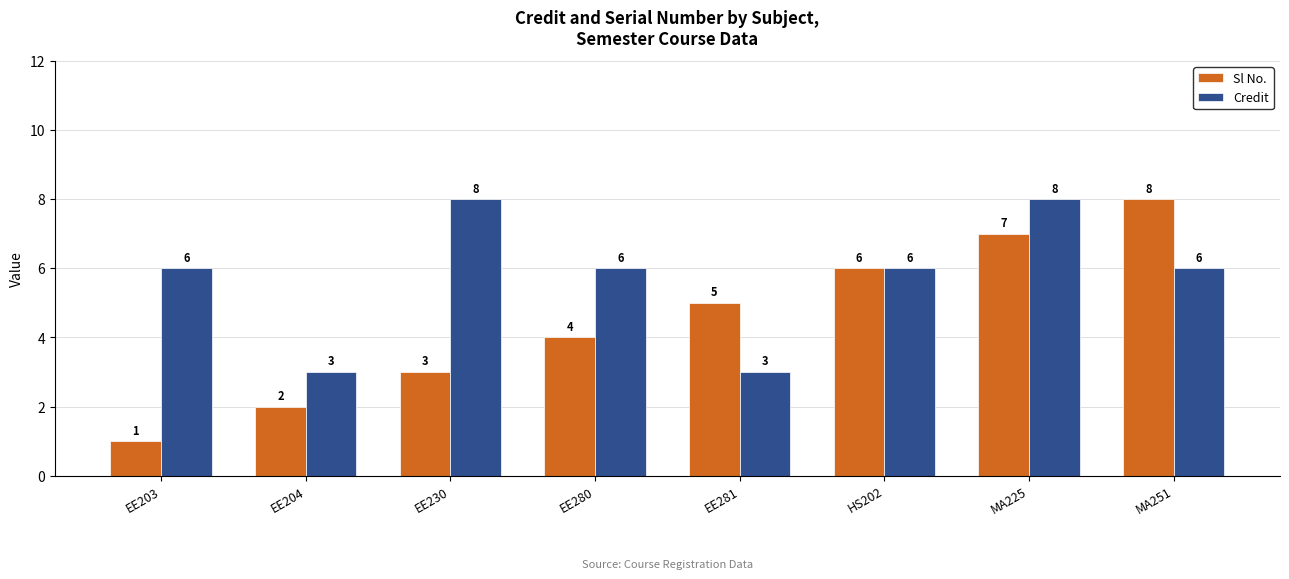

What is the value of the Sl No. bar at the 3rd from the left?

3